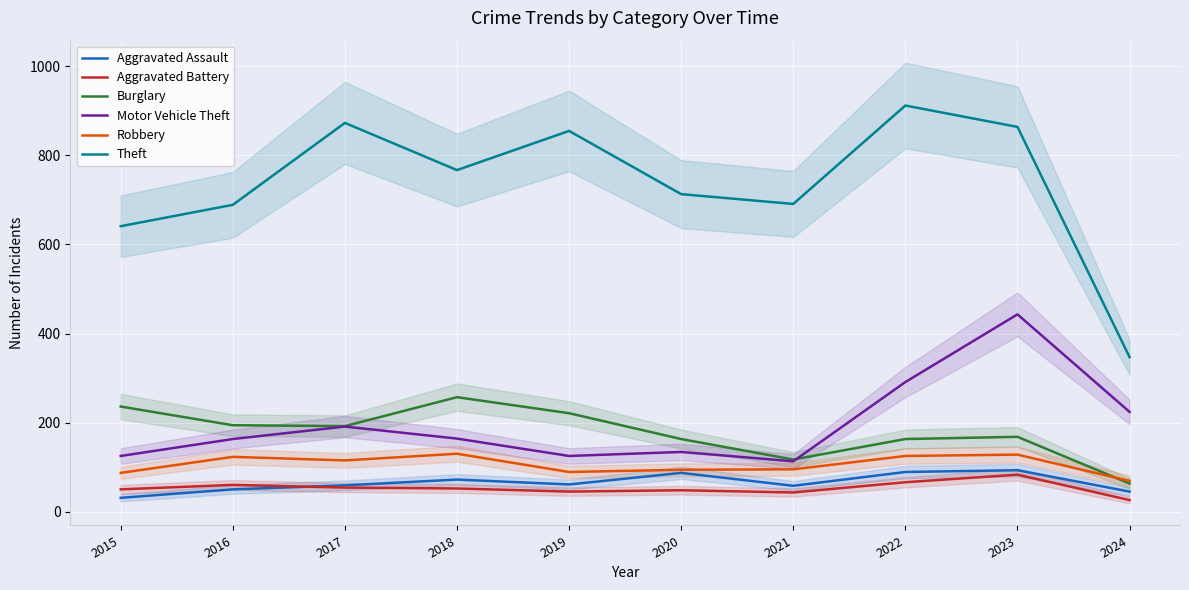

In Motor Vehicle Theft, how many points are higher than both neighbors (excluding endpoints)?

3